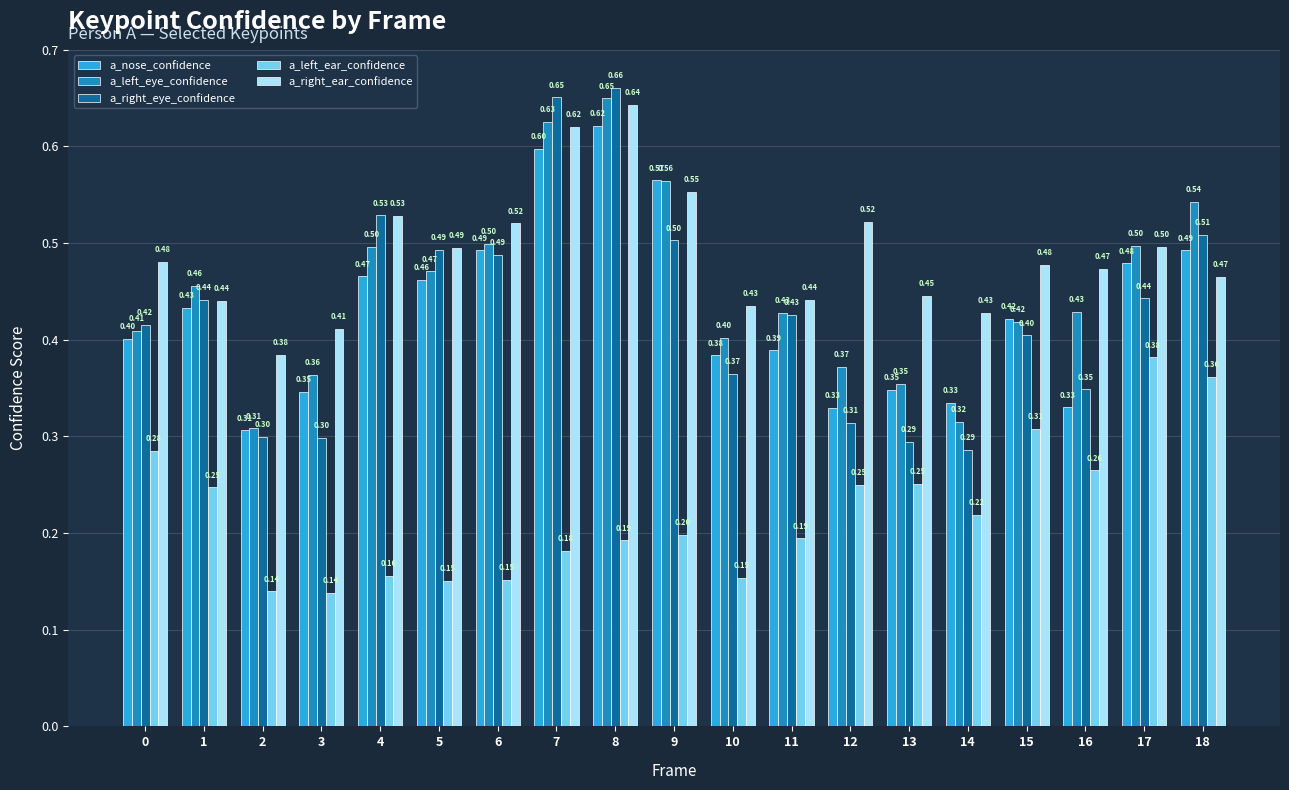

Between 6 and 7, which series saw the biggest shift?

a_right_eye_confidence